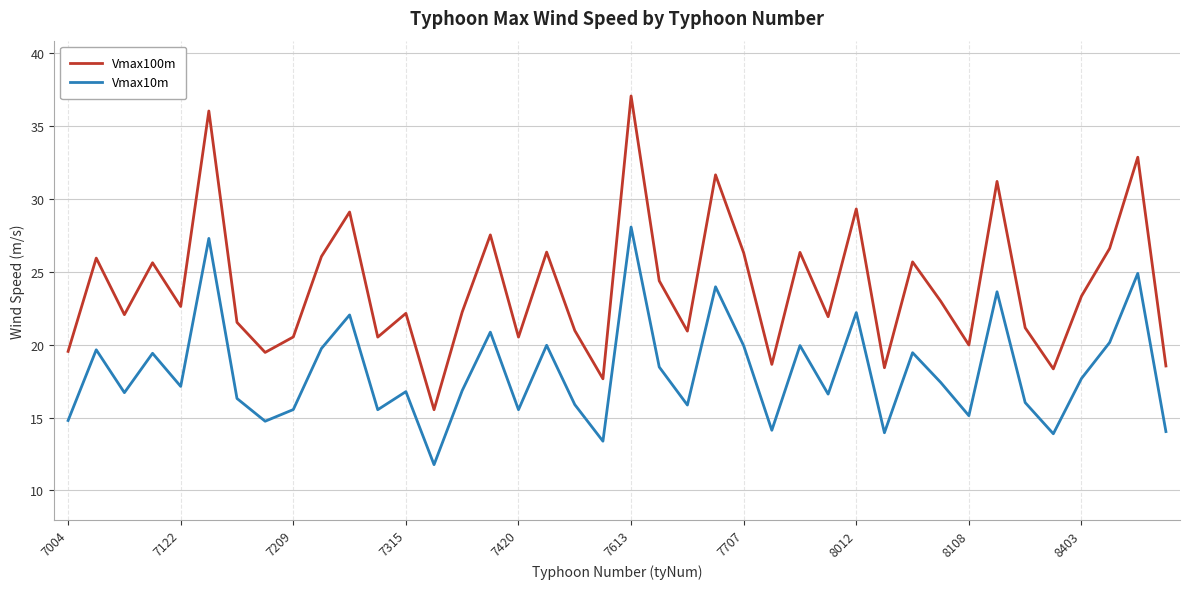

List the series in order of their overall mean, highest first.

Vmax100m, Vmax10m